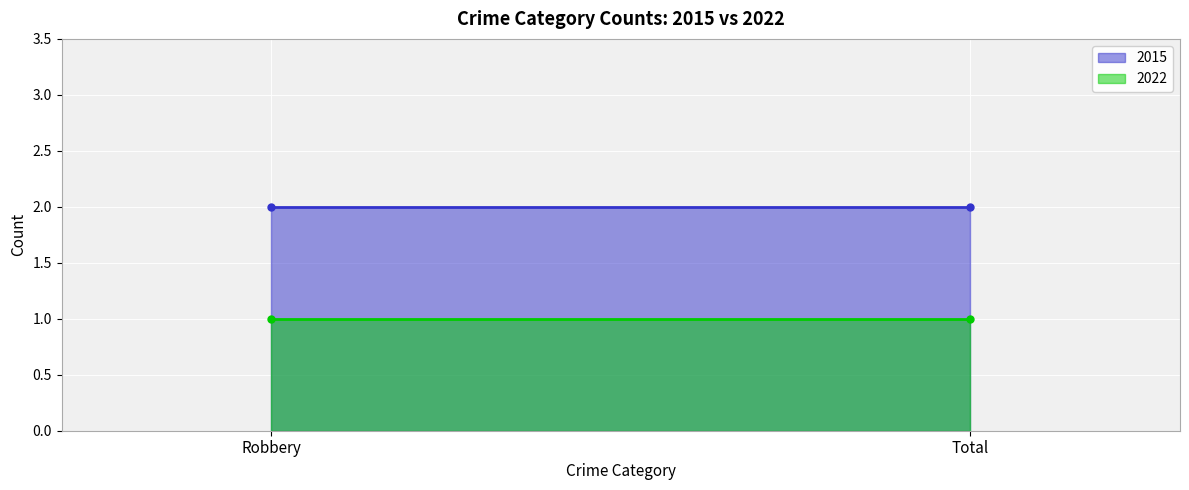

At Total, list the series in order from largest to smallest.

2015, 2022